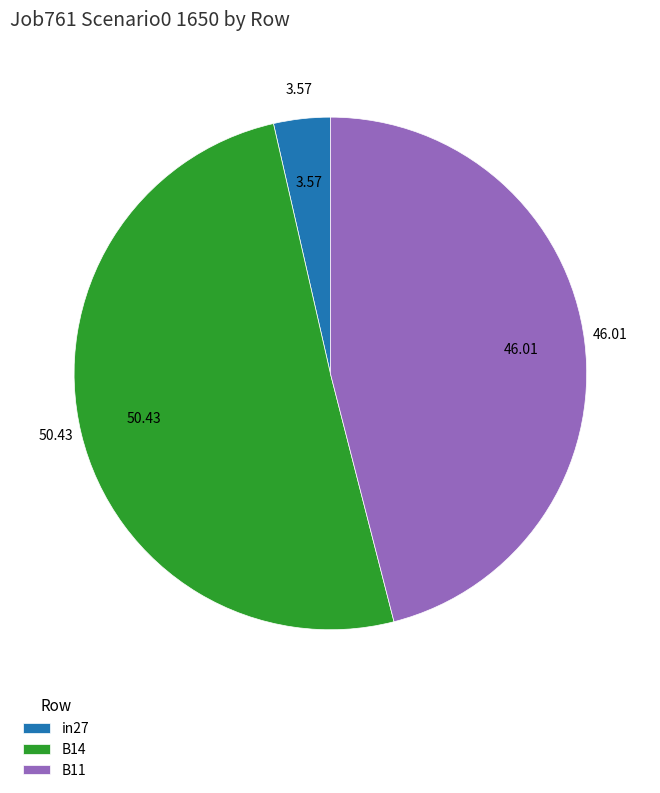

Is it true that B14 is 36% of the pie?

False